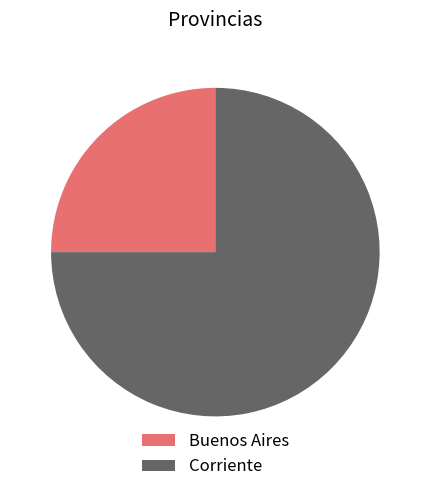

Rank the categories by value from highest to lowest.

Corriente, Buenos Aires